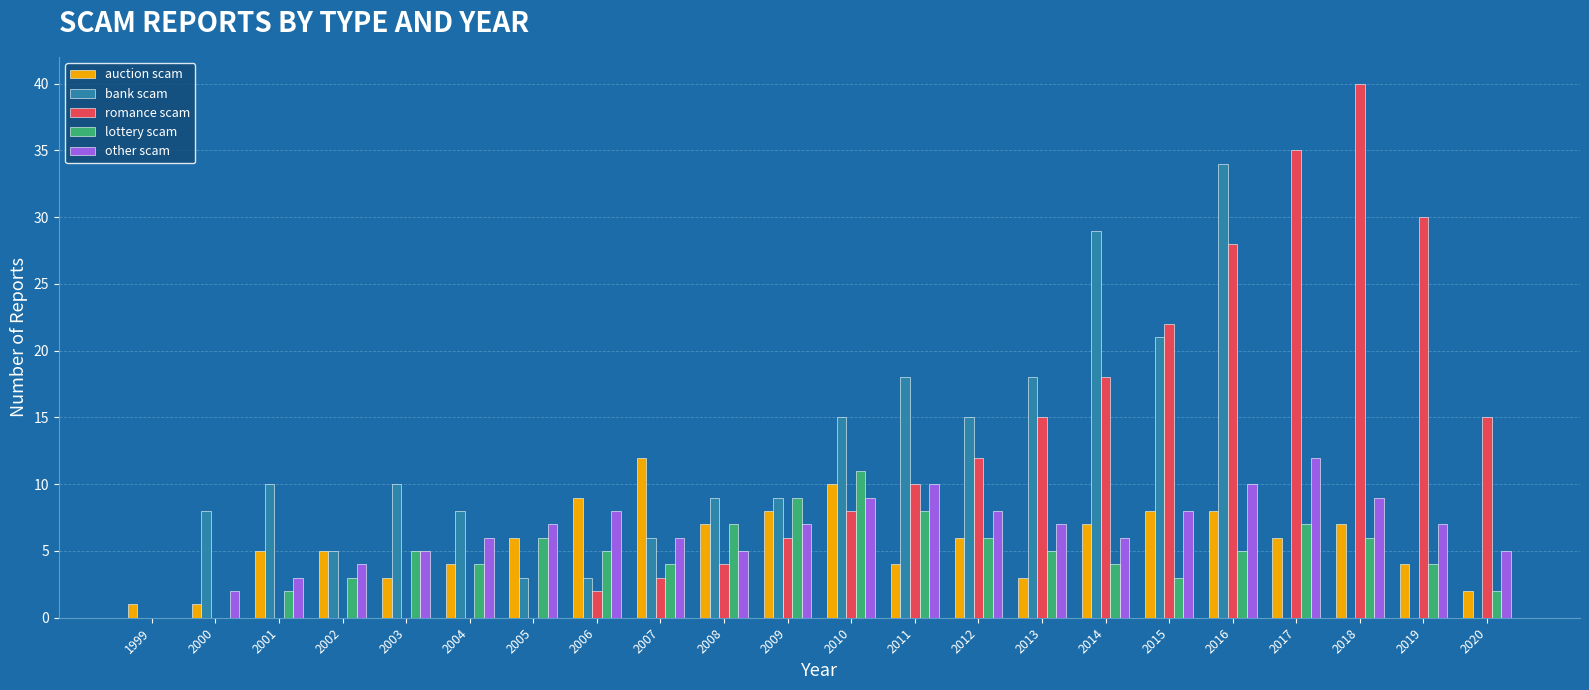

At which label does bank scam first exceed 9?

2001